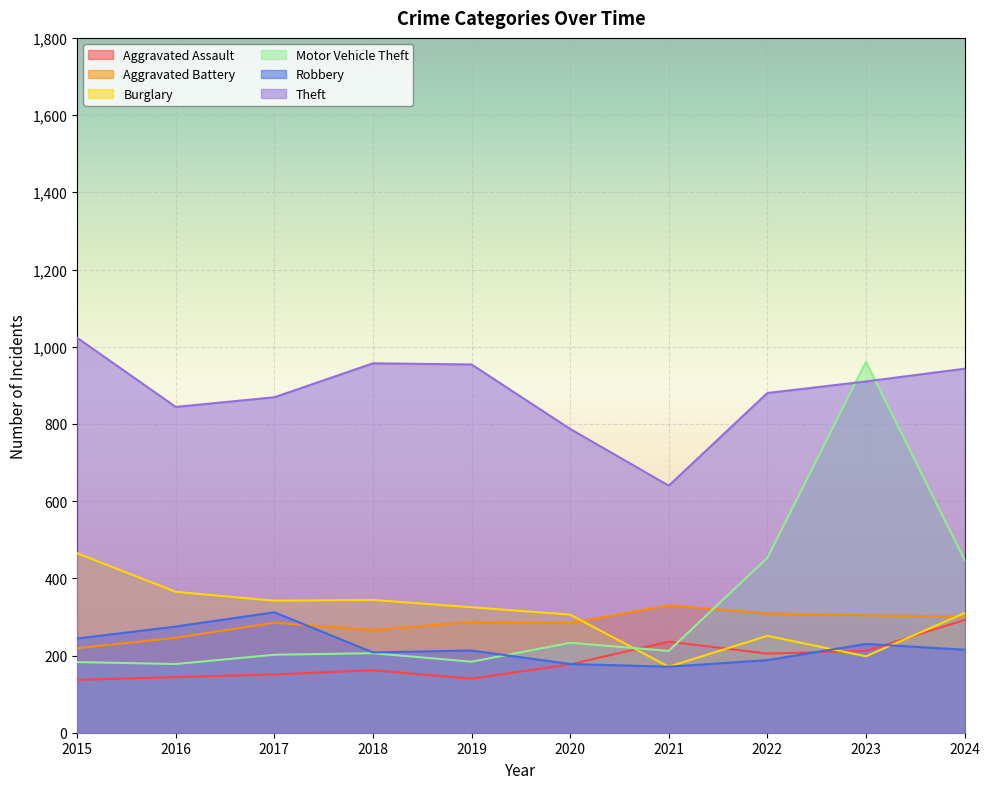

Is it true that Robbery equals 244 at 2015?

True